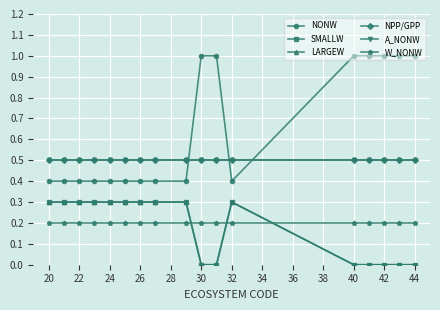

Does the chart have visible grid lines?

Yes